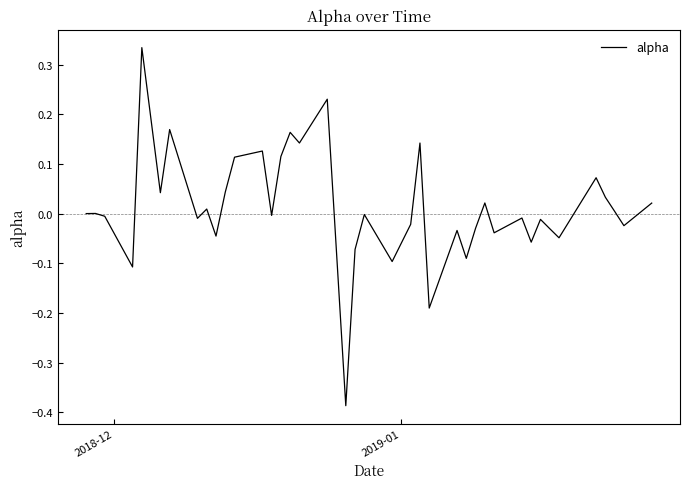

What is the difference between the maximum and minimum values?

0.7